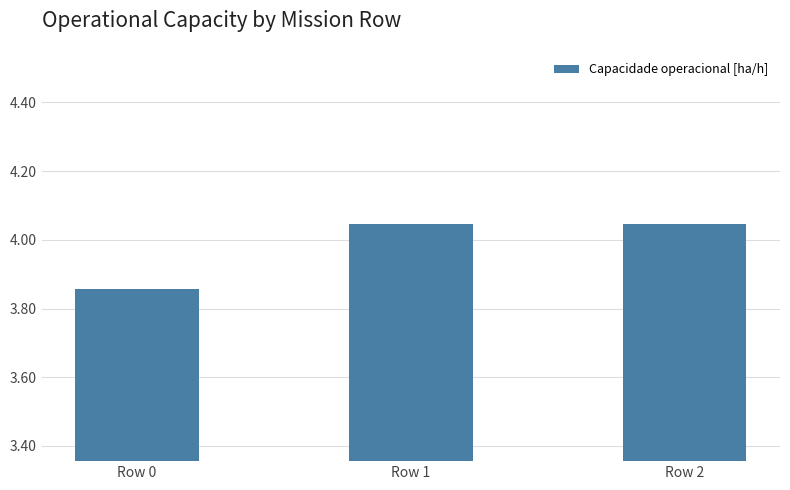

The value at Row 2 is 7.0. True or false?

False